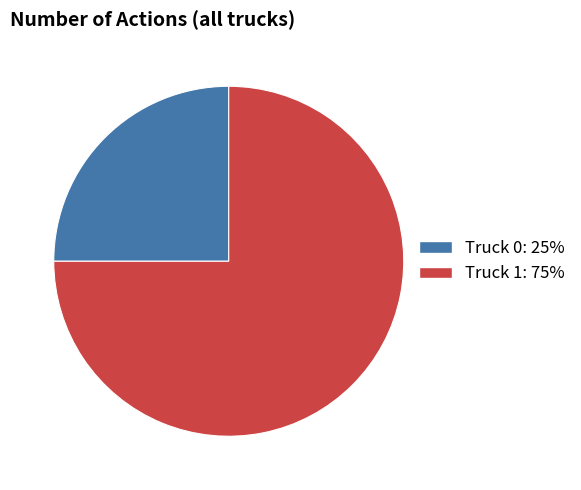

Is it true that Truck 0 is 13% of the pie?

False